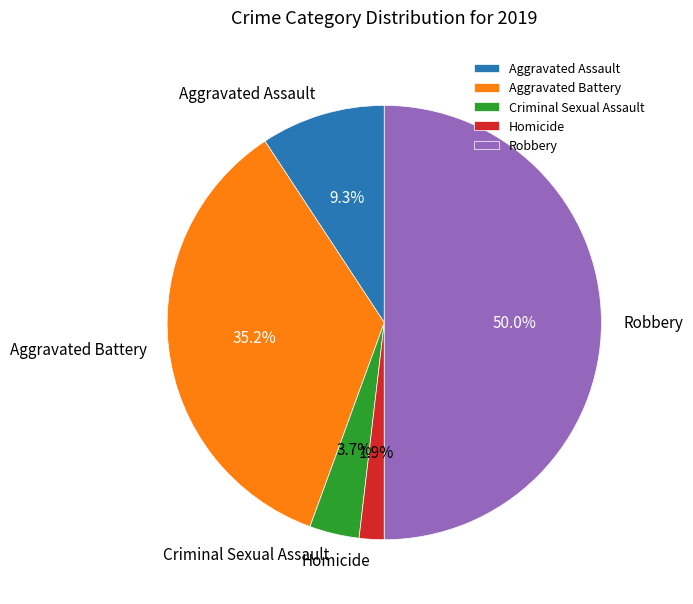

Rank the categories by value from highest to lowest.

Robbery, Aggravated Battery, Aggravated Assault, Criminal Sexual Assault, Homicide